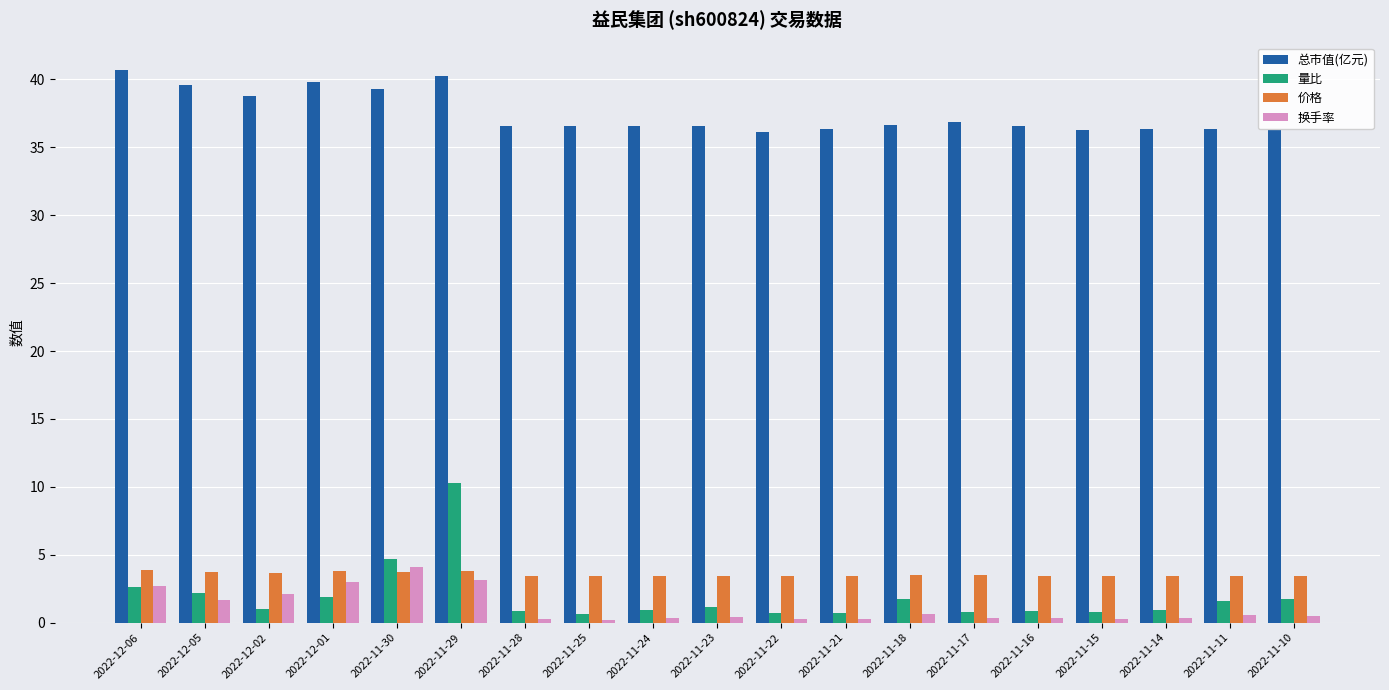

What is the highest value of the 换手率 series?

4.1